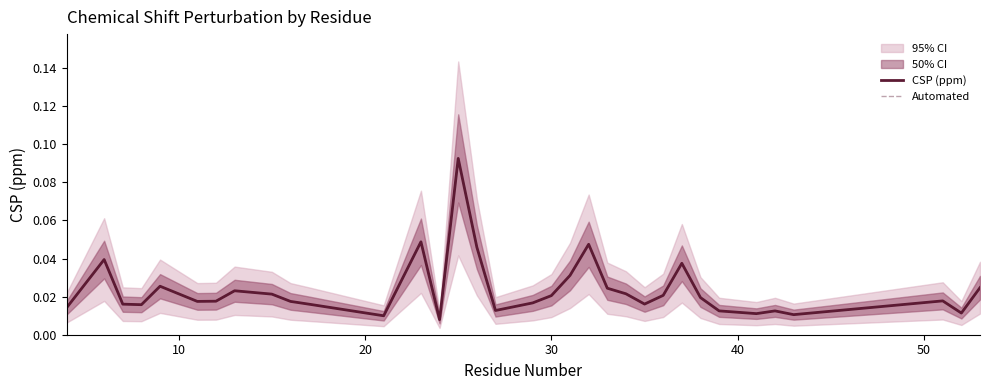

Which series has the largest total across all categories?

CSP (ppm)